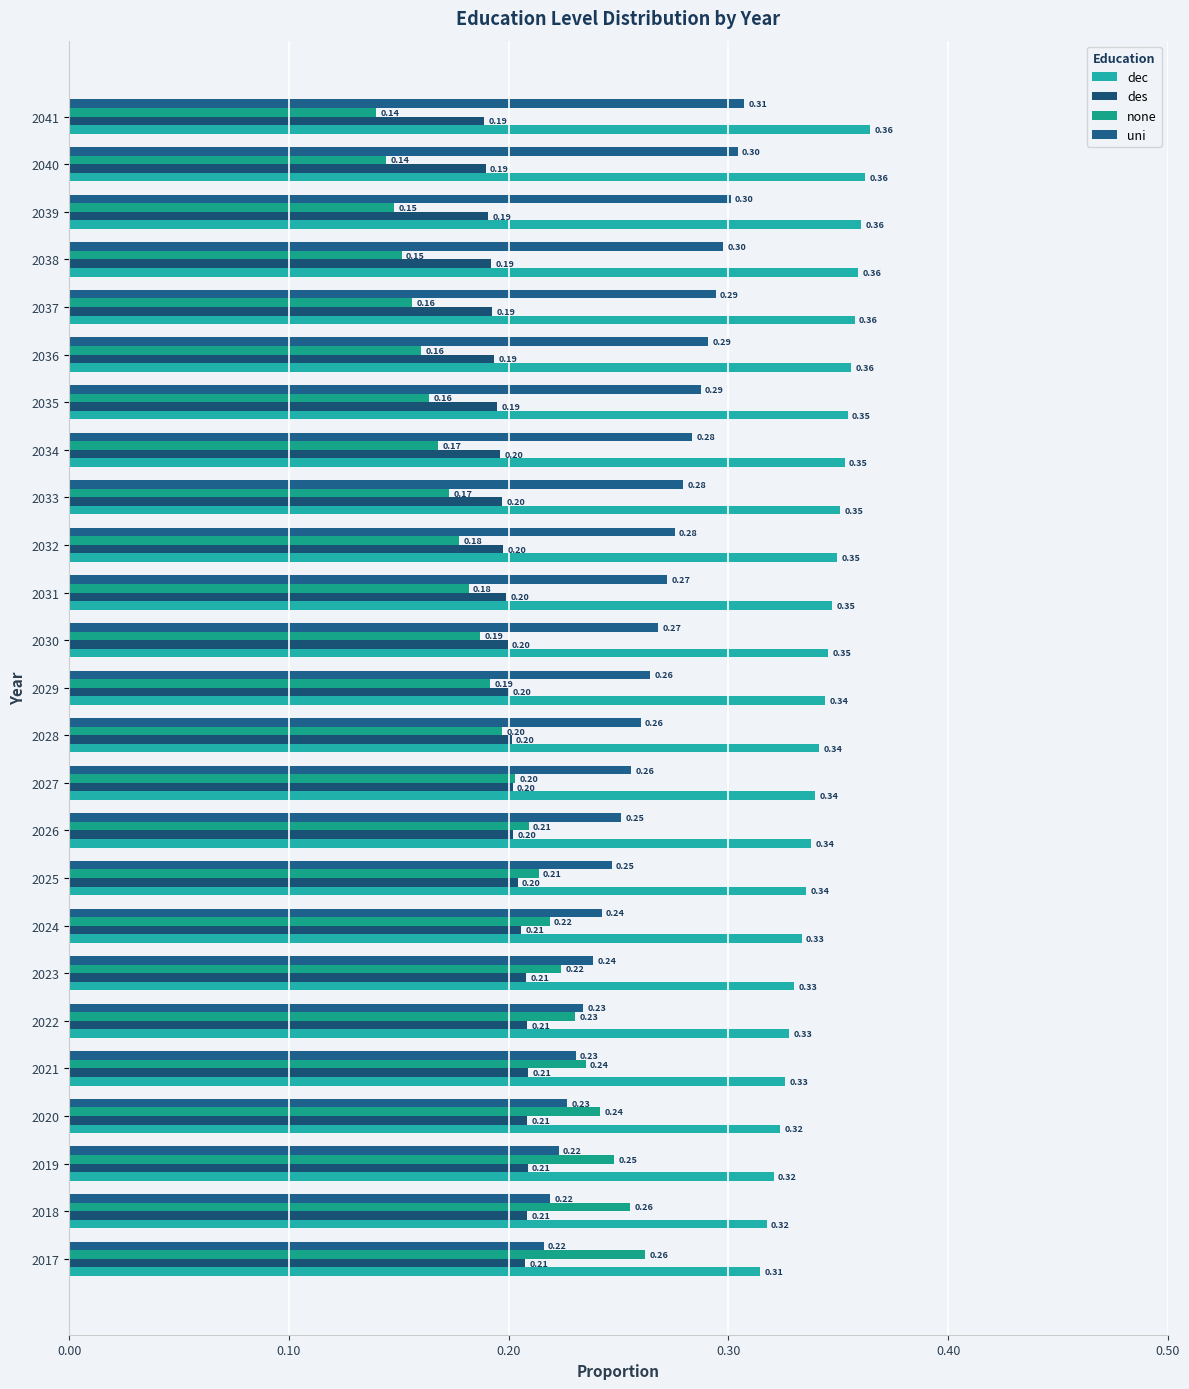

At which label is uni closest to 0?

2017